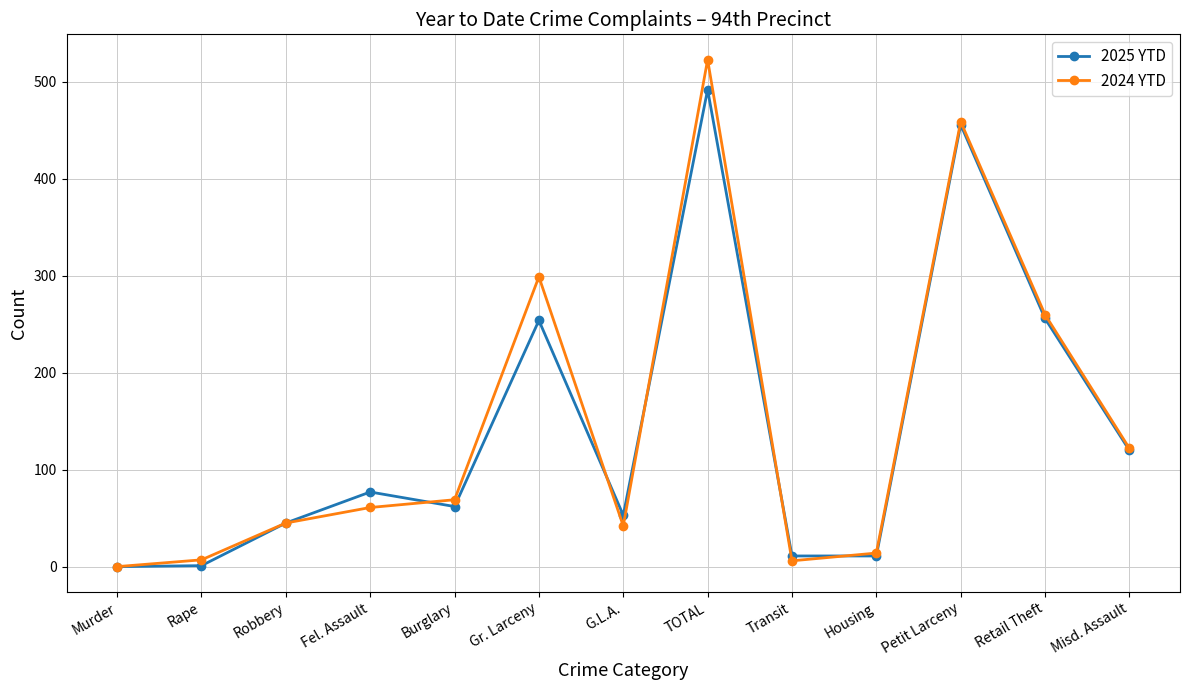

How many data points does each series have?

13